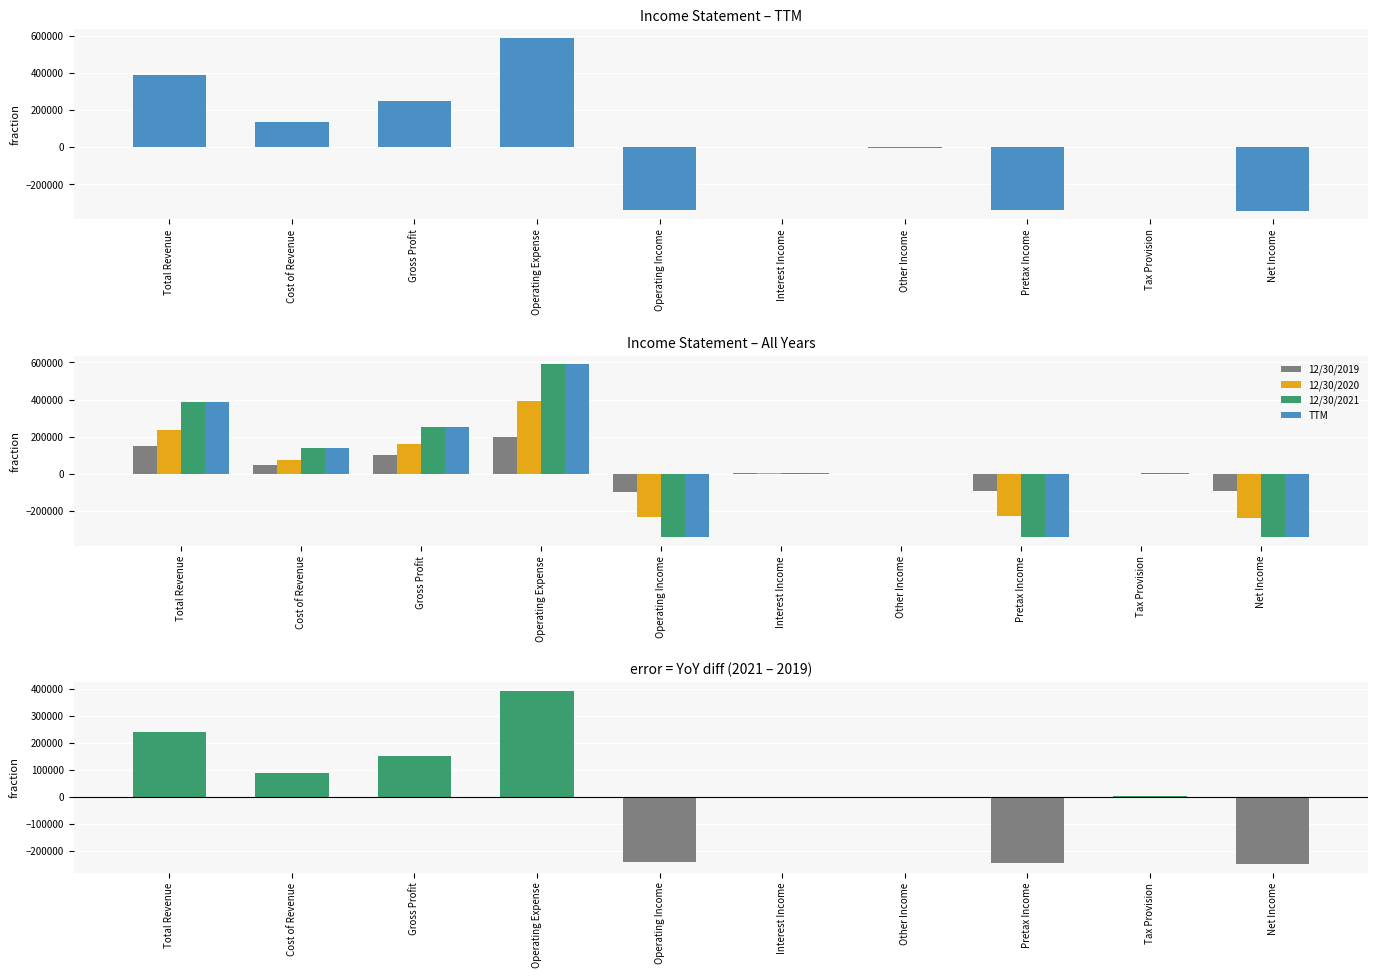

How many bars are there in each group?

4